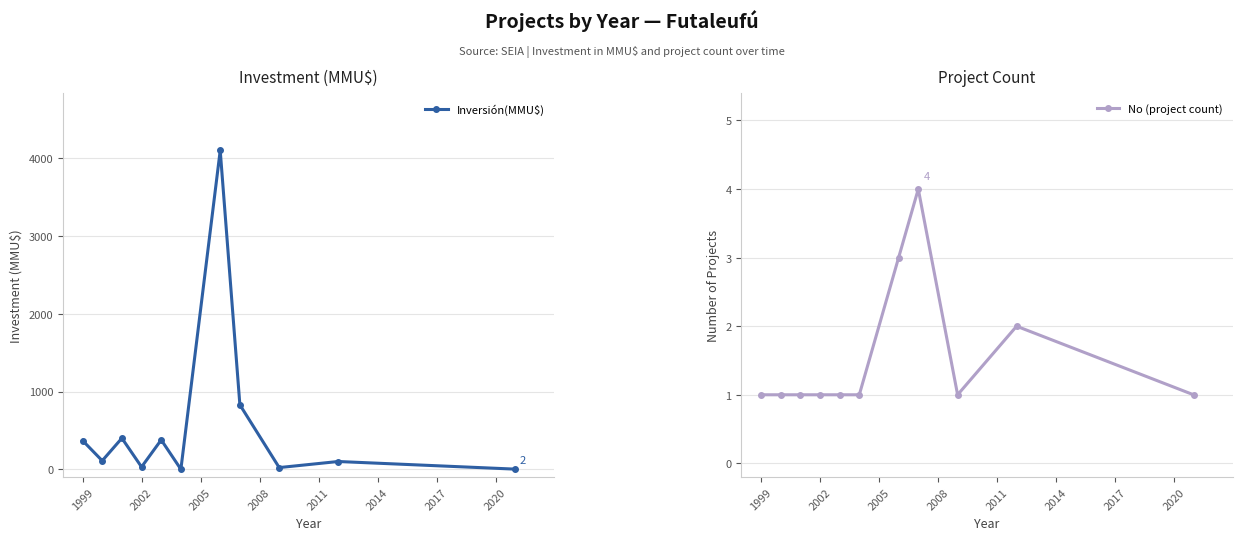

Reading left to right, what are all the values shown in this chart?

Inversión(MMU$): 370	110	400	30	378	0	4100	829	22	100	2
No (project count): 1	1	1	1	1	1	3	4	1	2	1